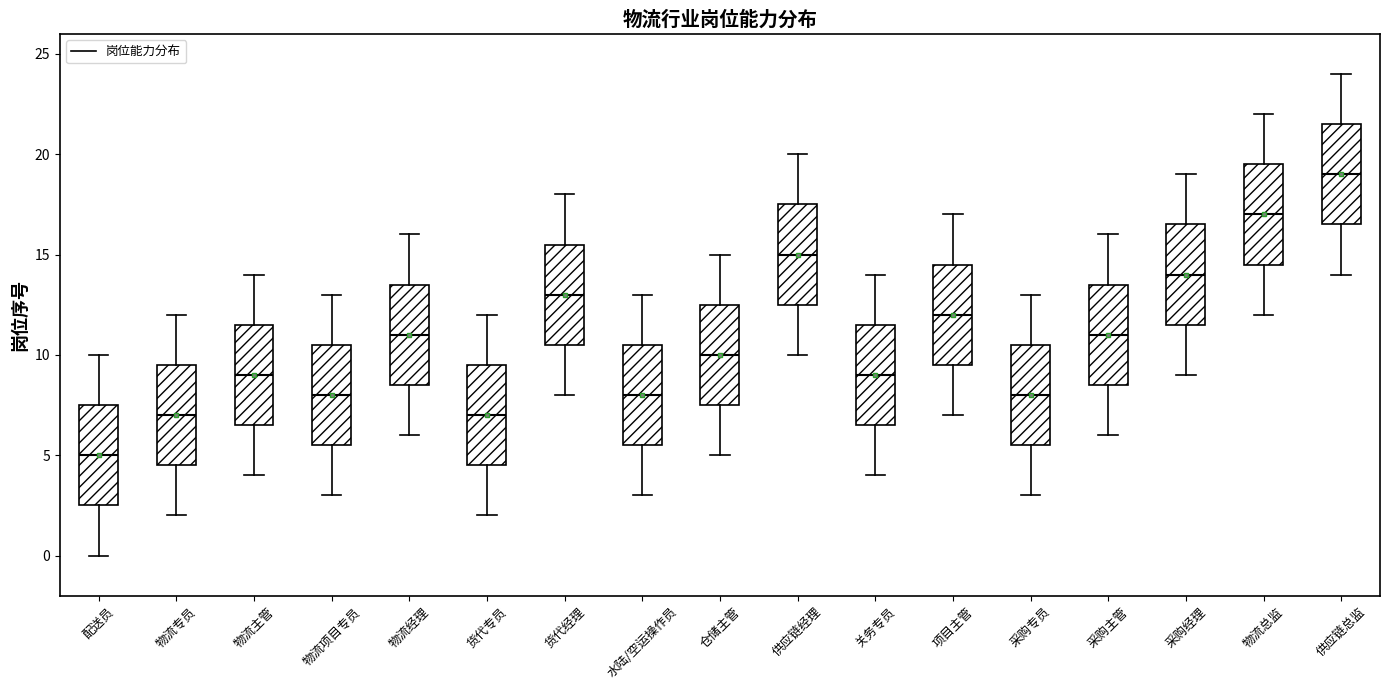

Where is the lower edge of the box for 物流总监 on the y-axis? The values are not printed on the chart, so give them approximately, as read against the axis.

14.5